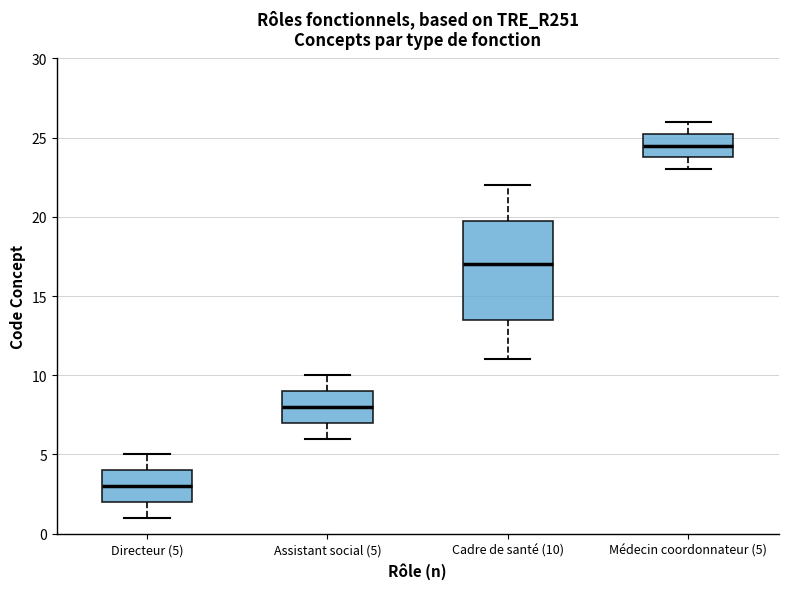

Which box has the highest median line?

Médecin coordonnateur (5)